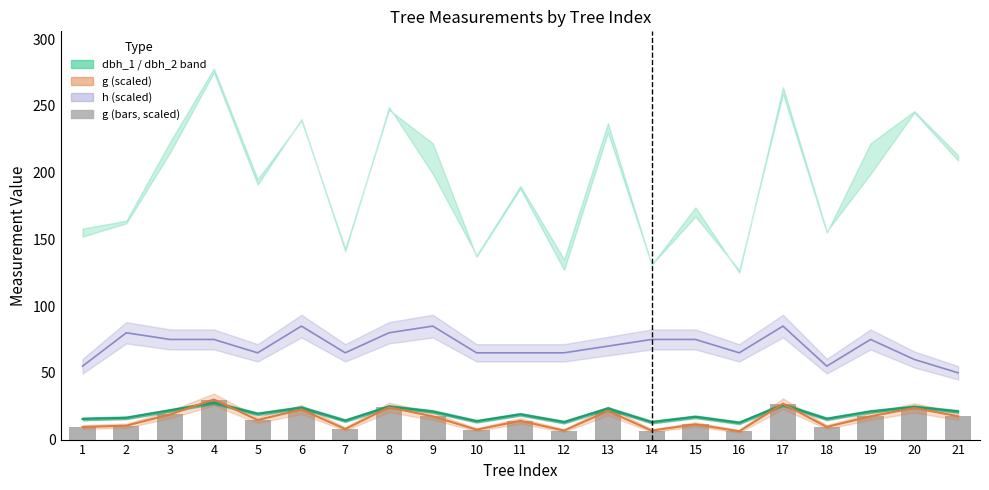

True or false: the data shows 21.4 at 13.

True